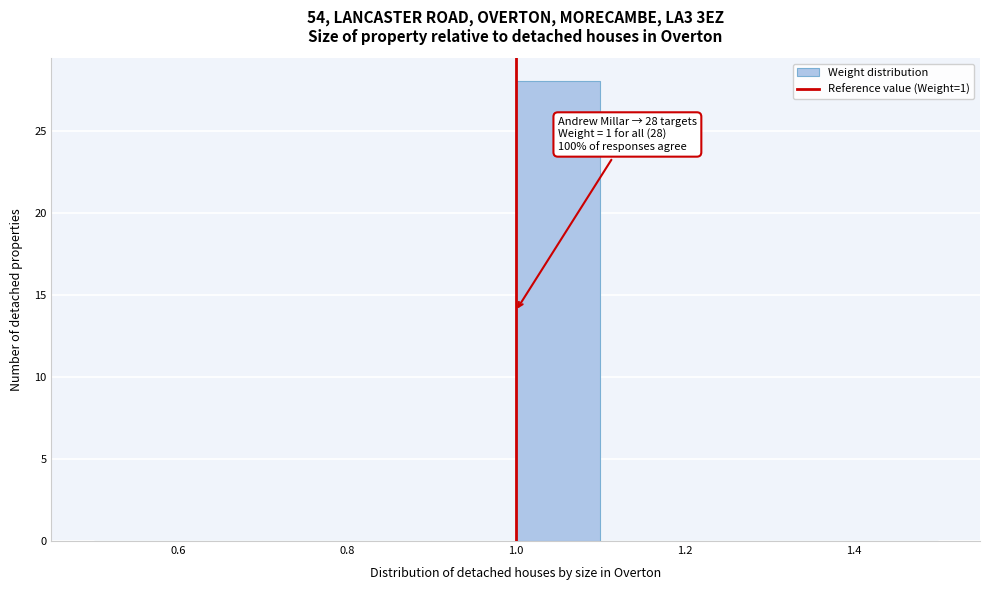

Over which range of the x-axis is the bar tallest?

1.0 to 1.1